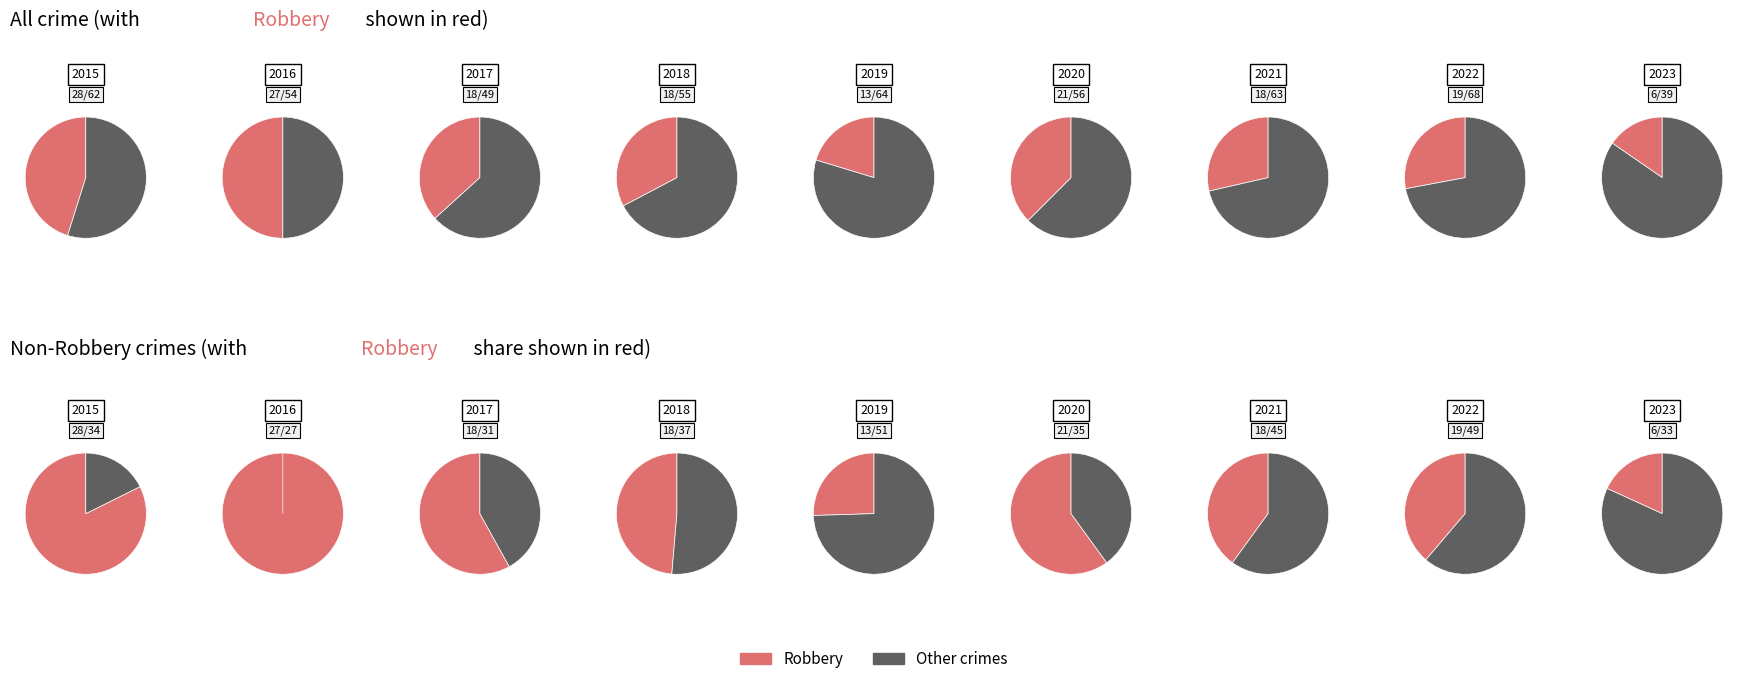

To the nearest percent, what is the difference between the largest and smallest slice percentages?

43%